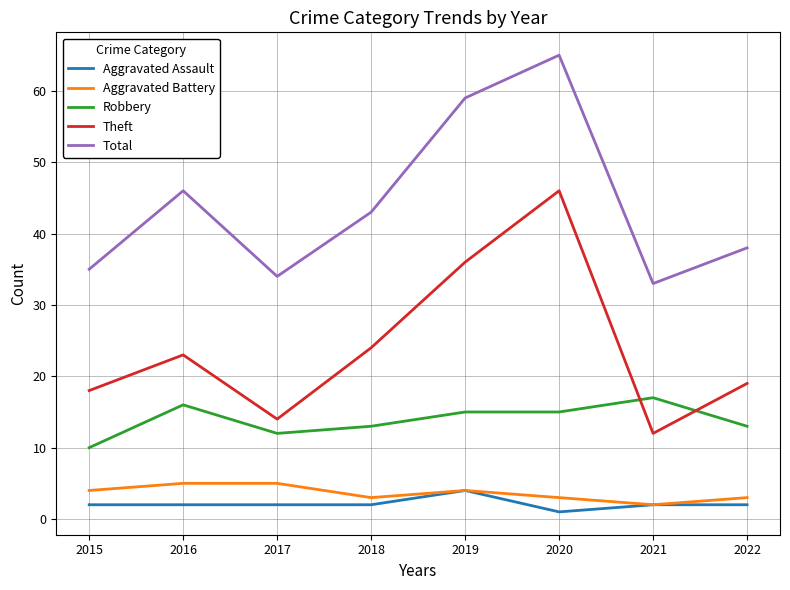

Is this an area chart (filled region under the line)?

No